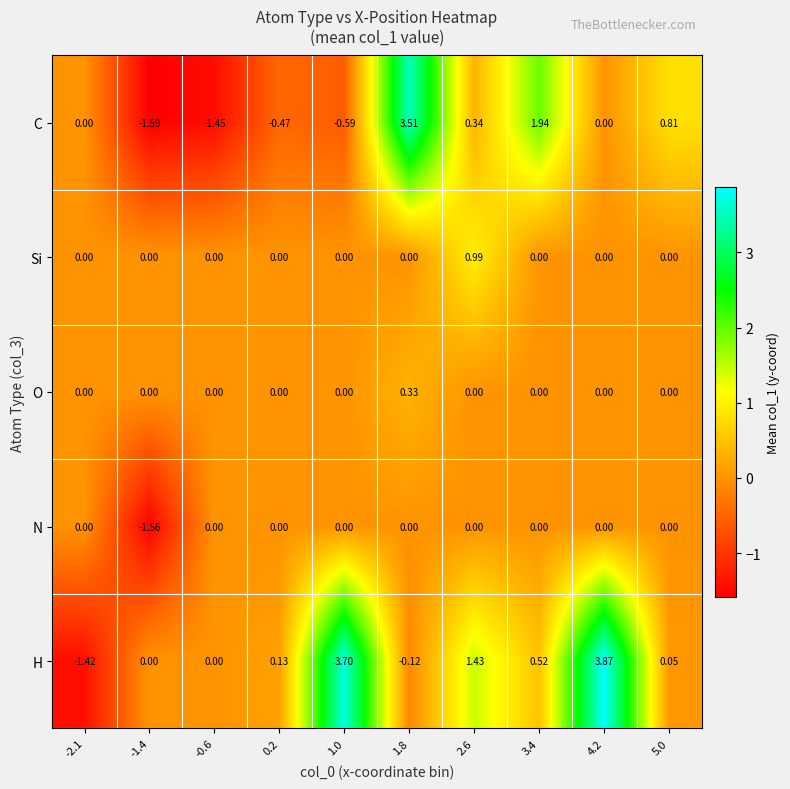

Which series changed the most between 1.8 and 3.4?

C